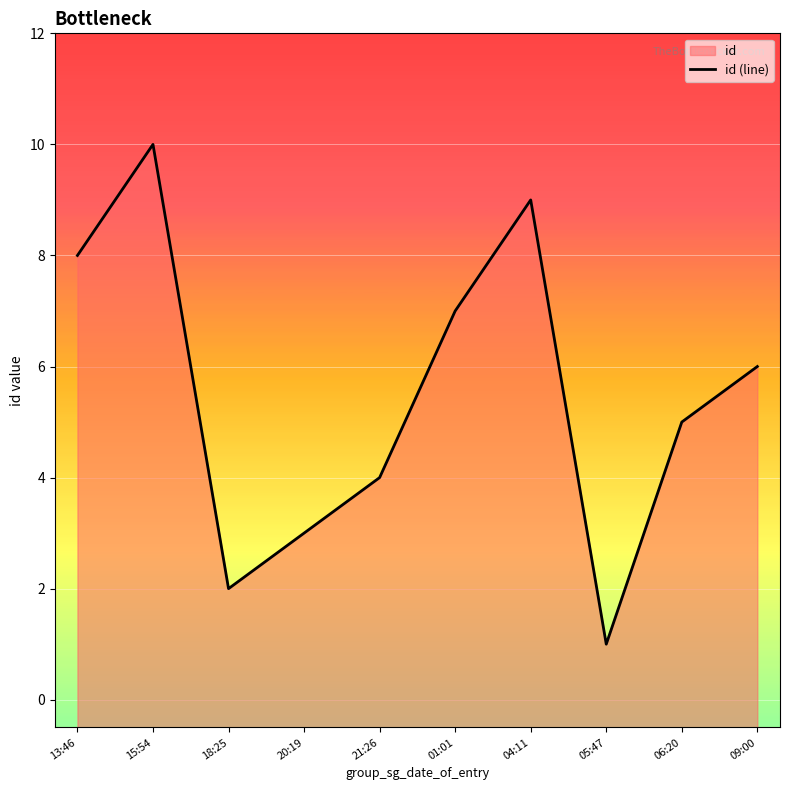

What is the smallest value displayed?

1